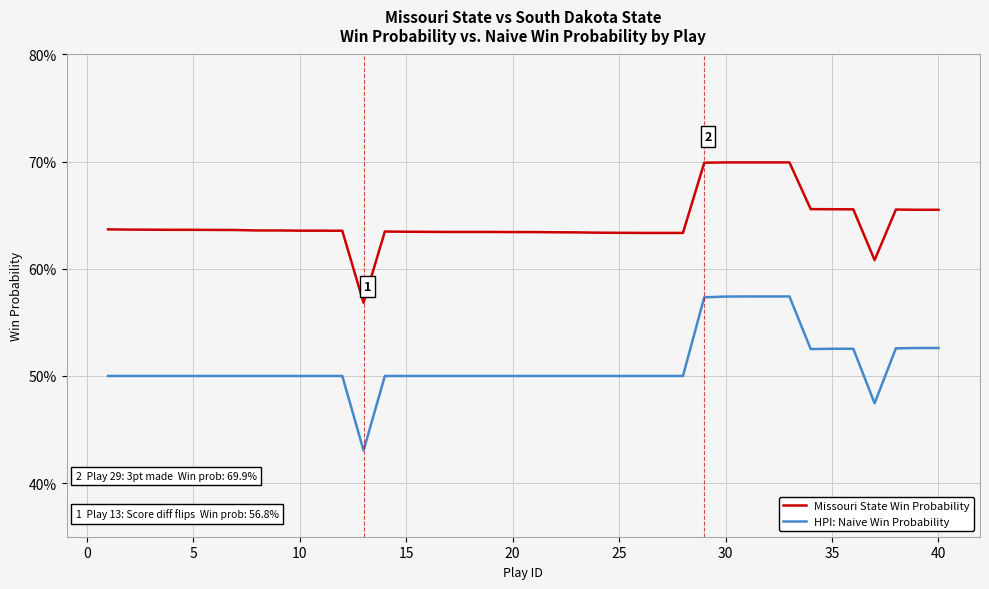

What are all the series names shown in the legend?

Missouri State Win Probability, HPI: Naive Win Probability